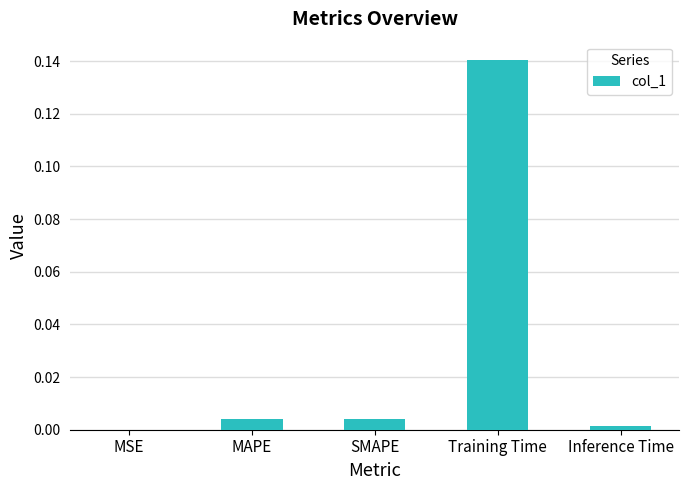

What is the change in value from MSE to Training Time?

+0.1